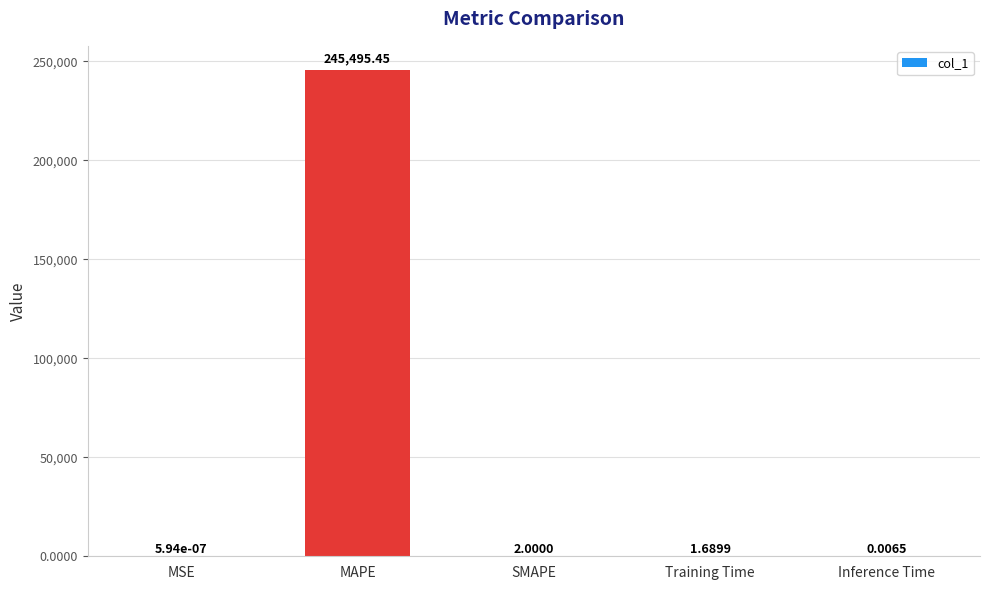

Which has a higher value, Training Time or MAPE?

MAPE